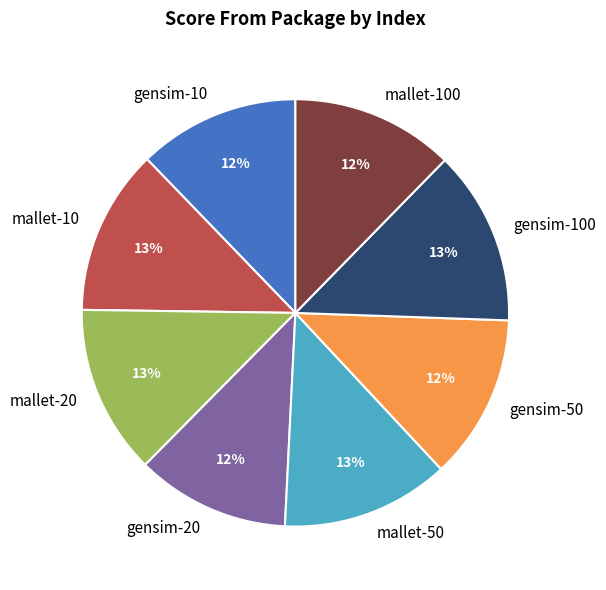

Is there a majority slice in this chart?

No